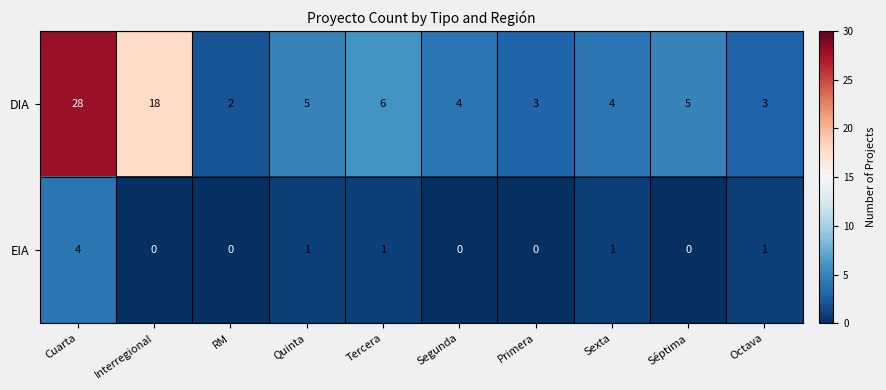

The EIA series shows 0 at Interregional. True or false?

True